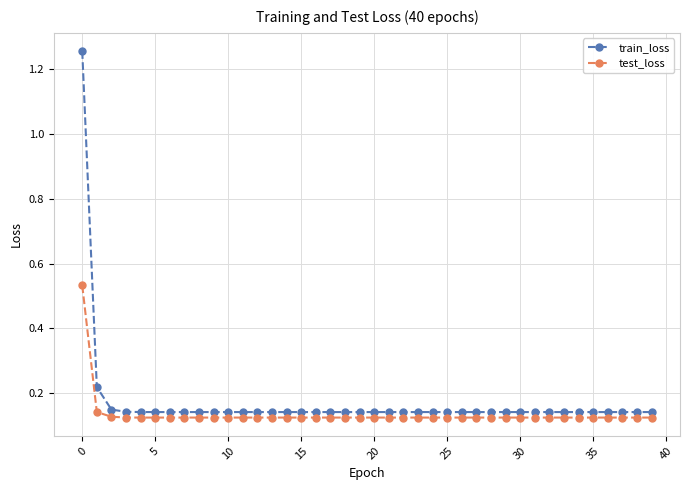

How many distinct data groups are displayed?

2